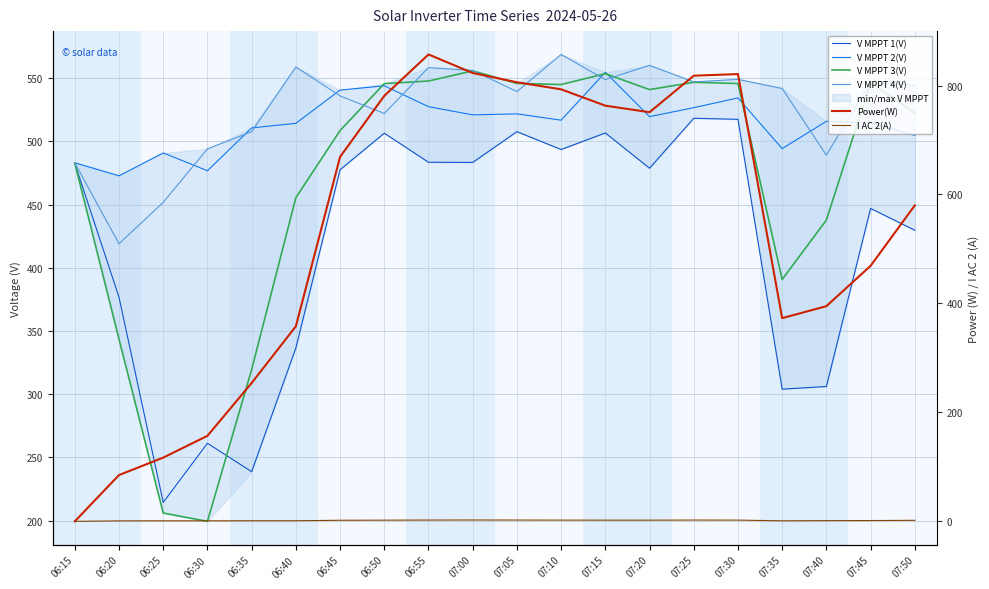

At which label does V MPPT 4(V) first exceed 544?

06:40